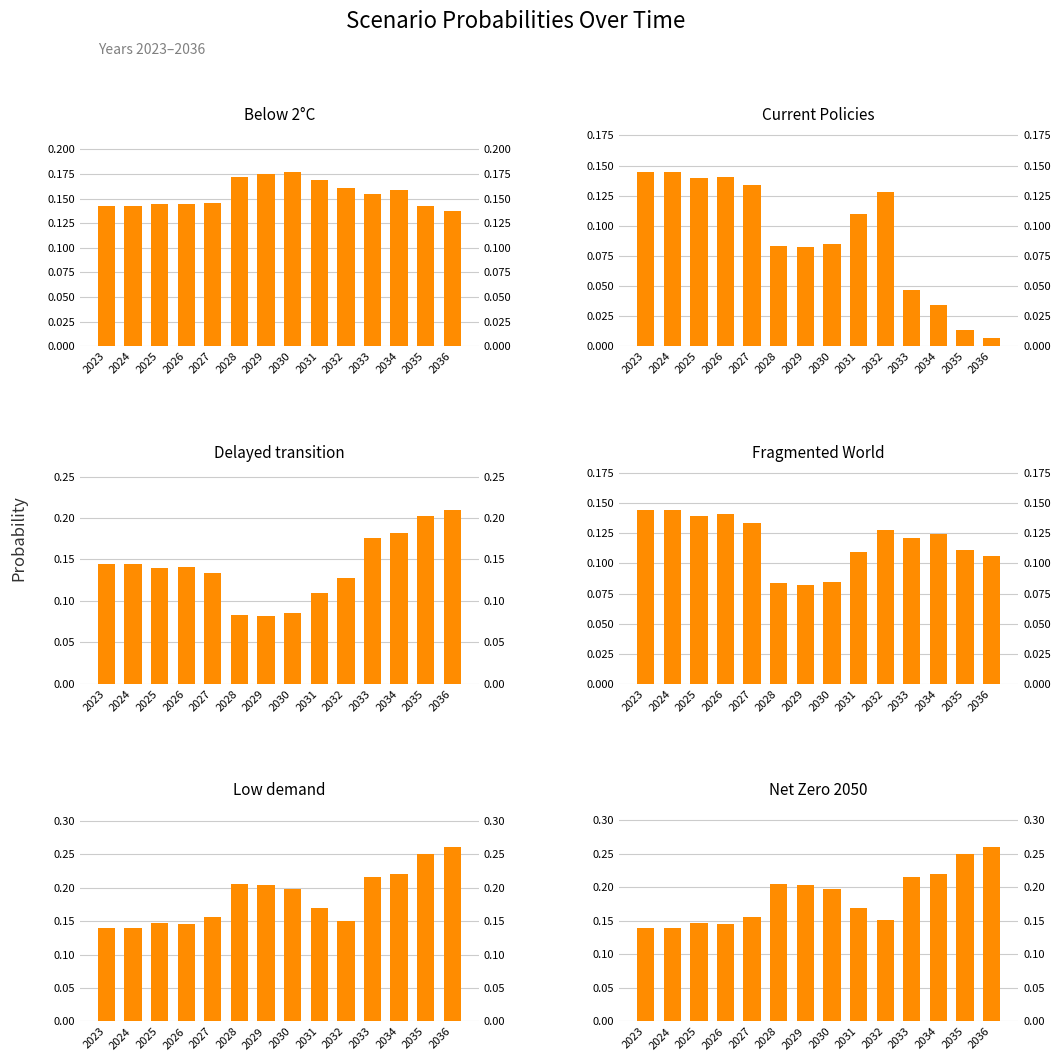

At which category is the sum across all series the highest?

2036